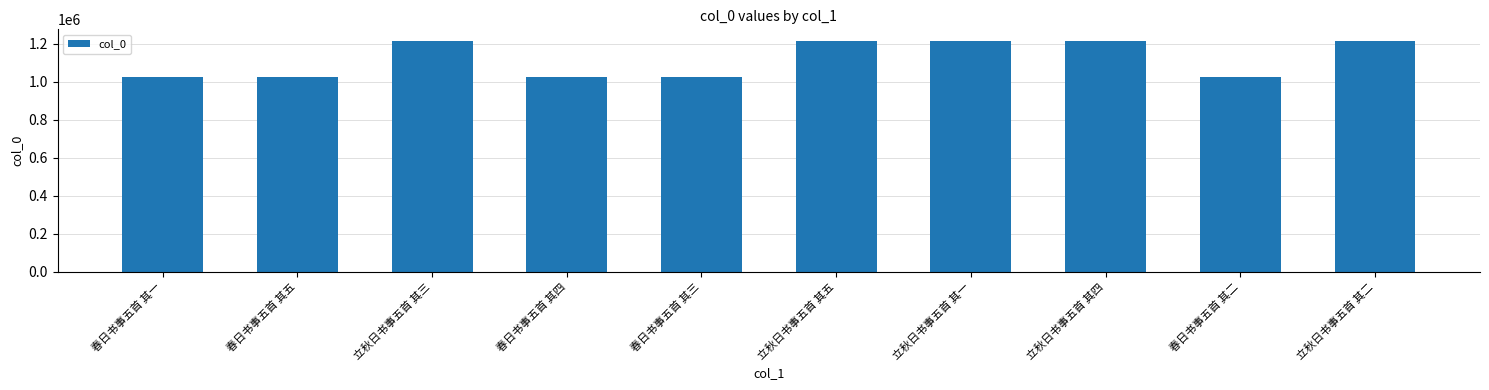

What is the label of the 4th bar from the right?

立秋日书事五首 其一